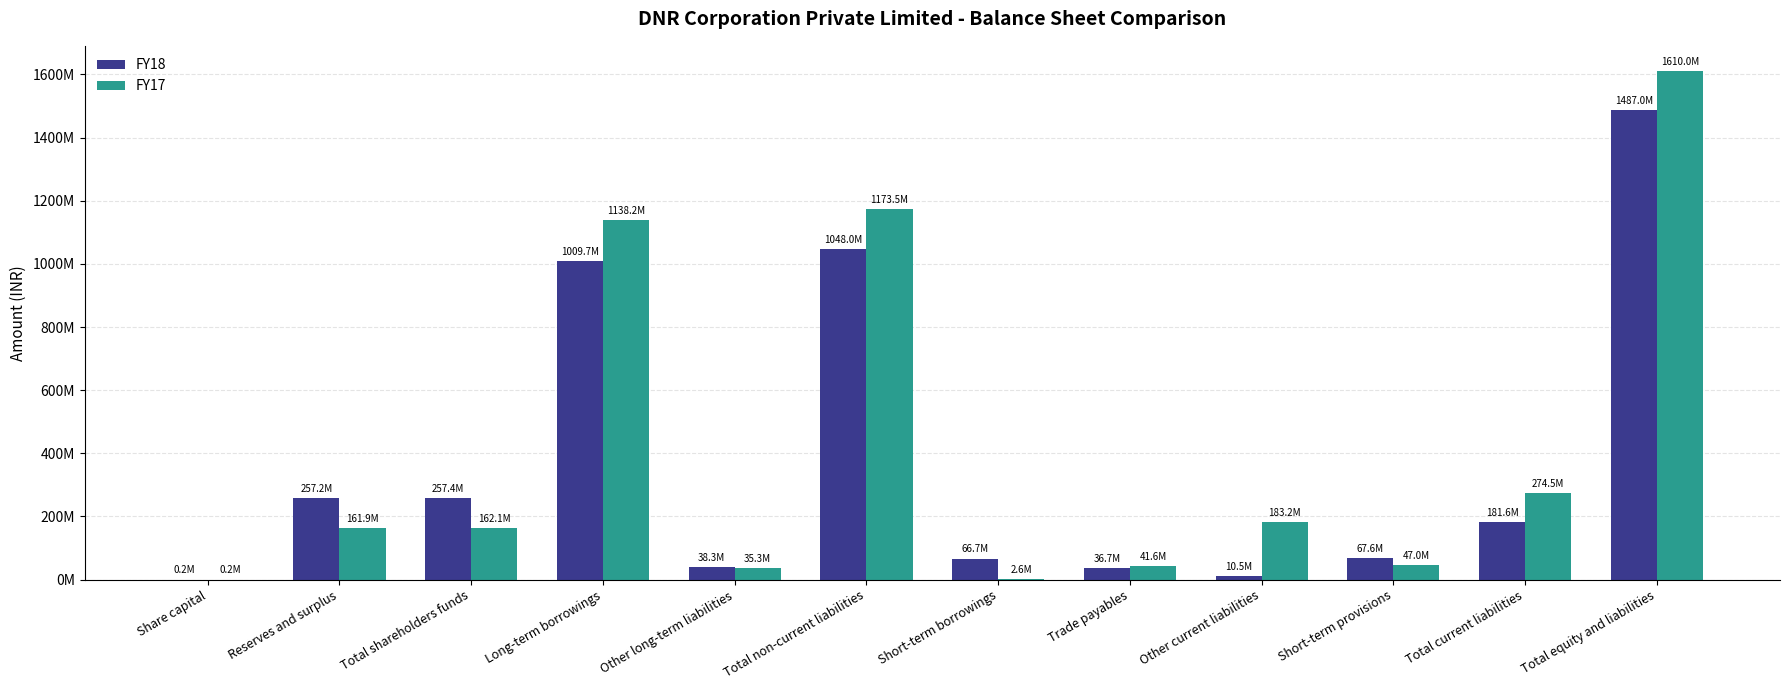

What is the maximum value for FY17?

1610049552